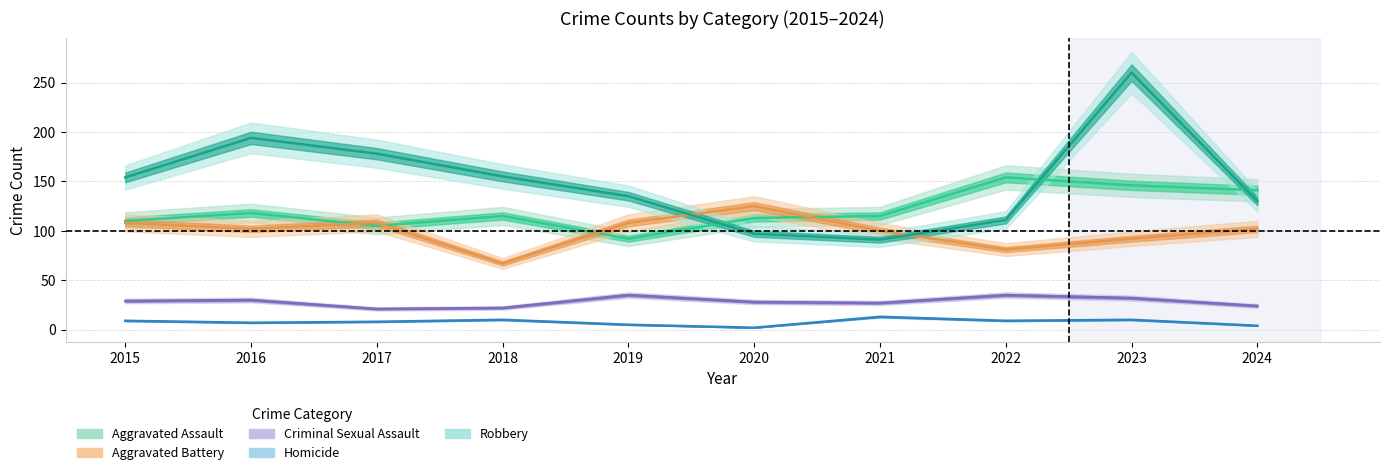

True or false: Aggravated Battery and Criminal Sexual Assault intersect in this chart.

False